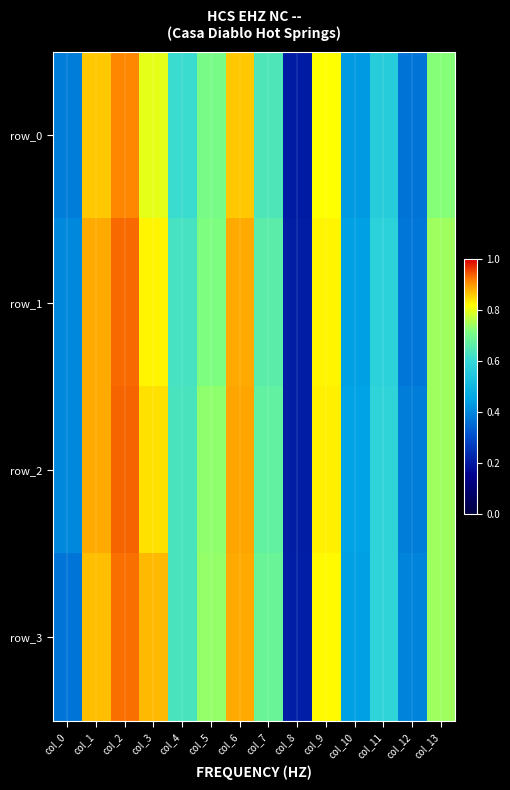

How many row_3 values are between 0 and 1?

14